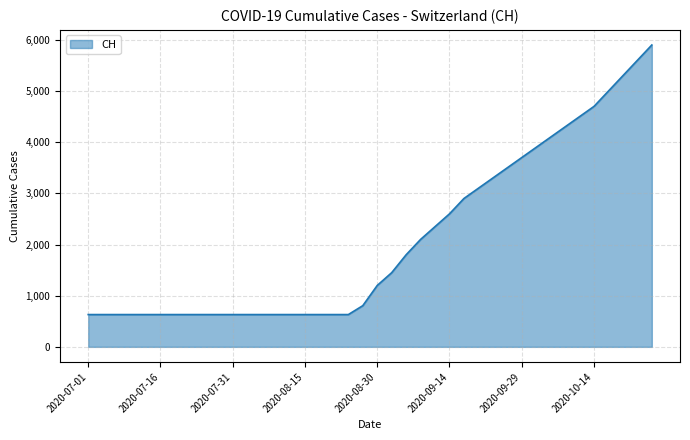

What is the maximum value shown in the chart?

5900